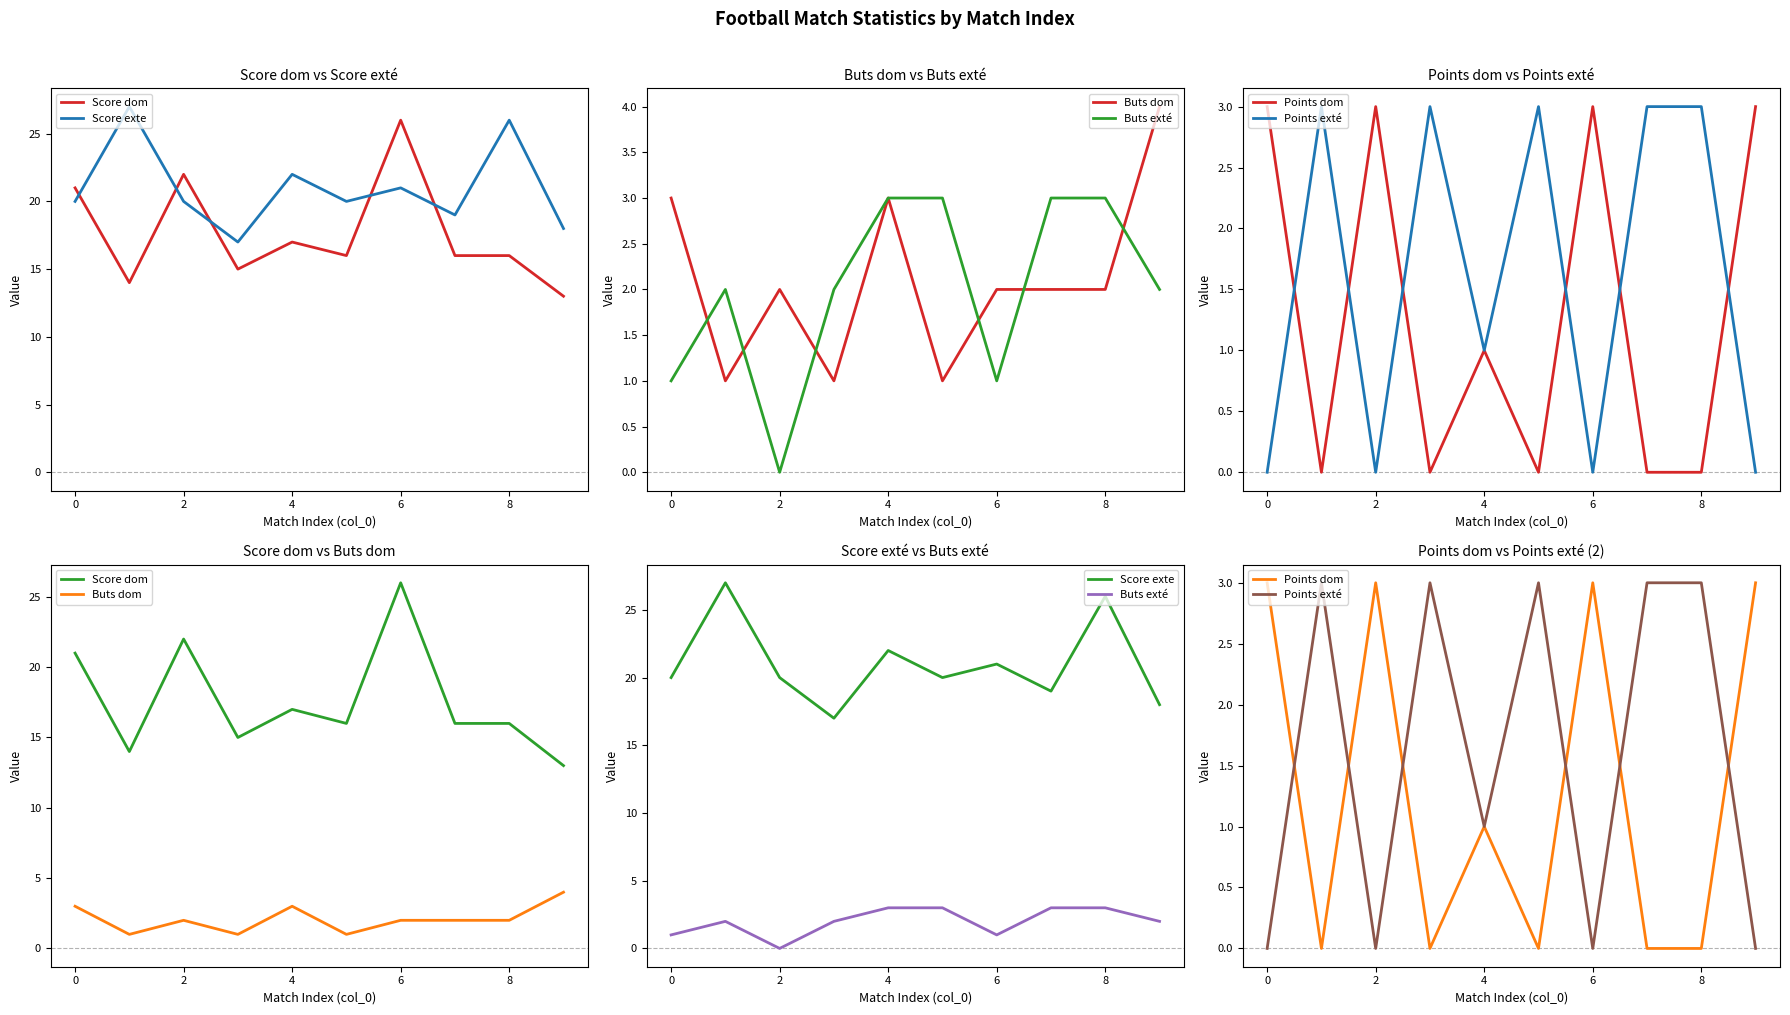

What are all the series names shown in the legend?

Score dom, Score exte, Buts dom, Buts exté, Points dom, Points exté